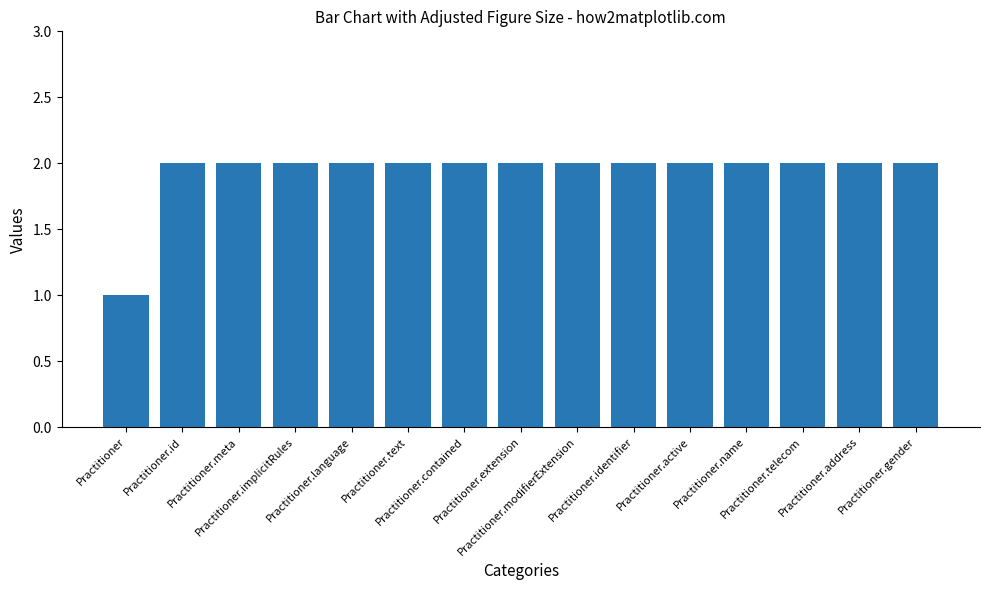

What position from the right is Practitioner.extension?

8